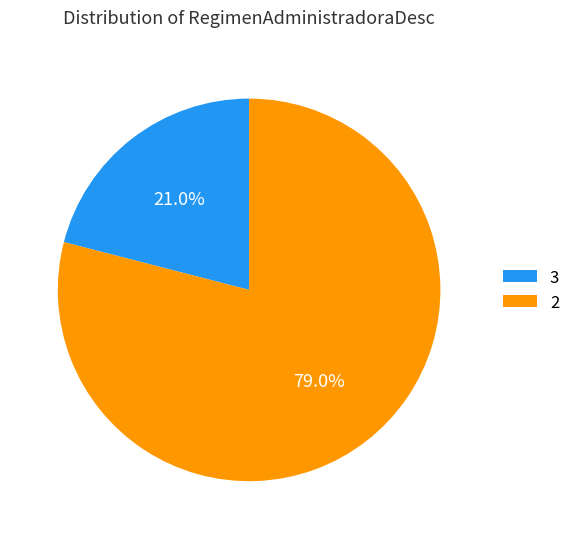

What is the smallest slice in the pie chart?

3